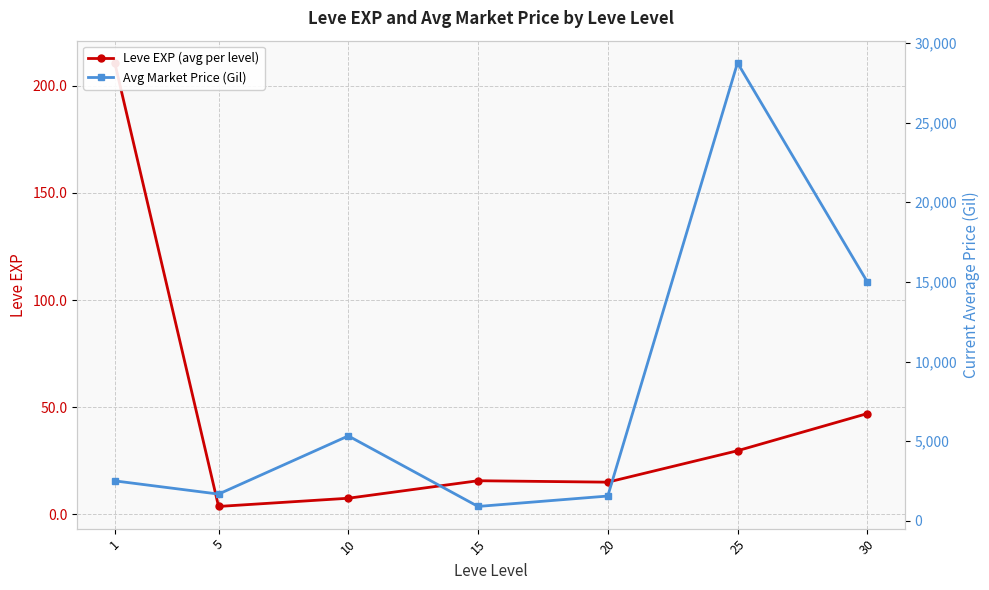

In Leve EXP (avg per level), how many points are lower than both neighbors (excluding endpoints)?

2